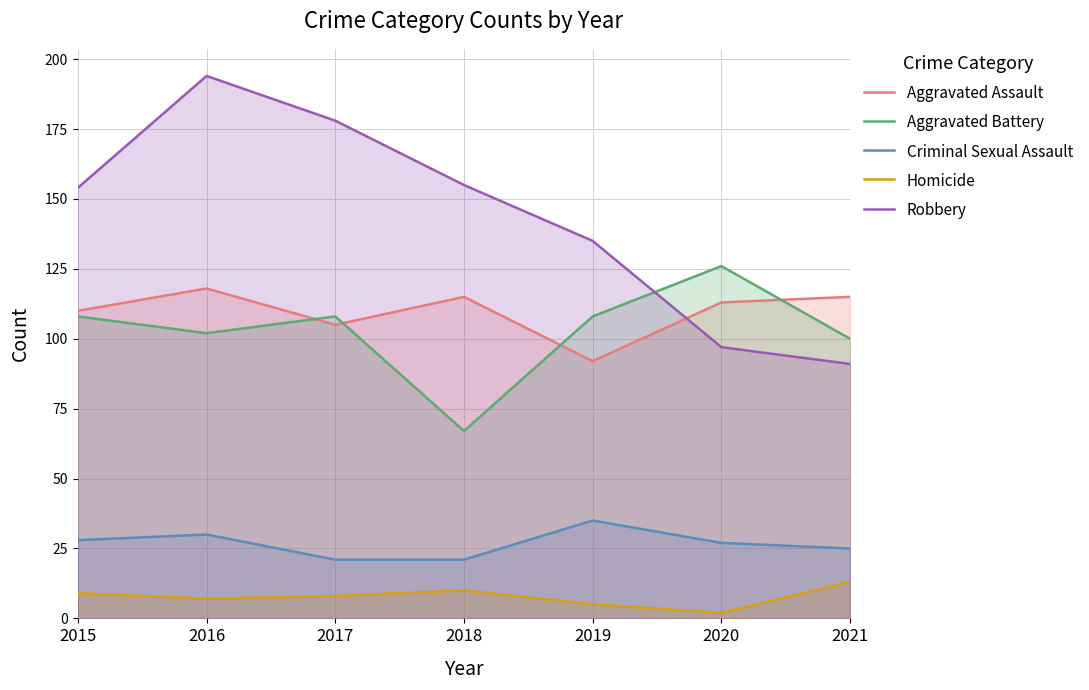

True or false: Criminal Sexual Assault and Aggravated Battery cross at least once.

False